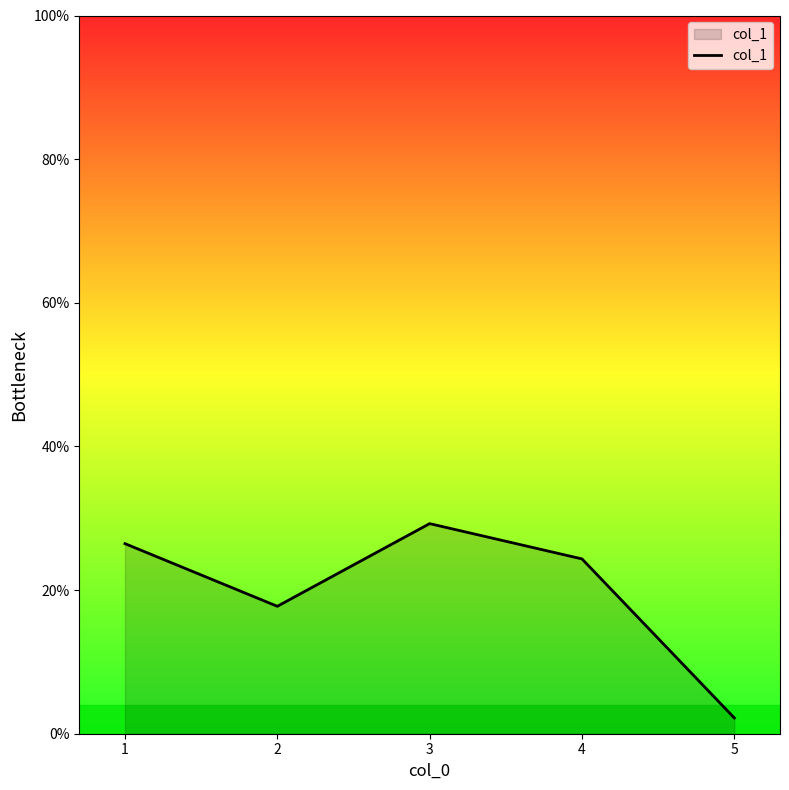

Does the chart display data point markers on the line(s)?

No